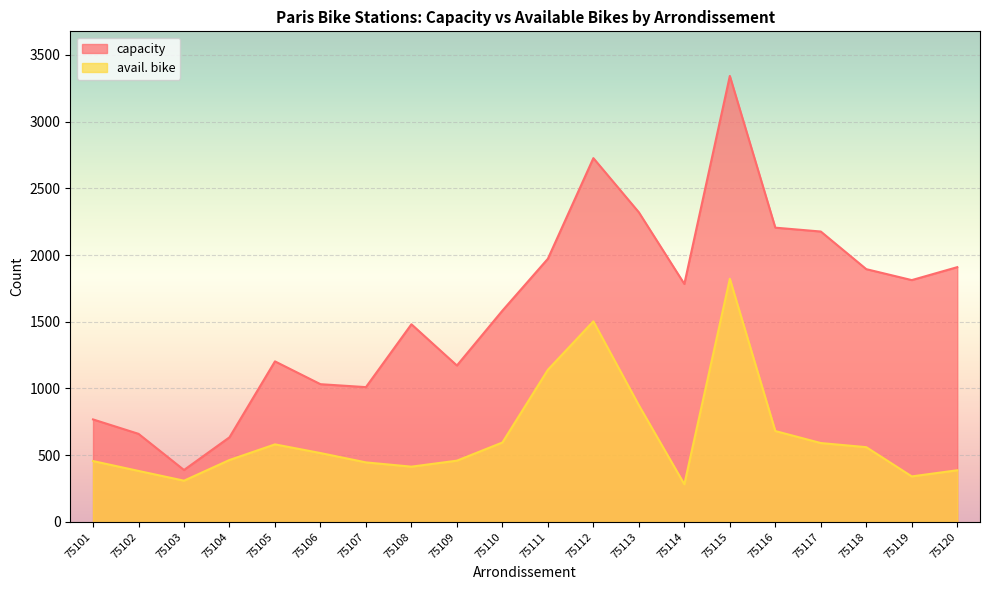

Reading left to right, list all the values displayed in this chart.

capacity: 75101=768	75102=660	75103=389	75104=634	75105=1203	75106=1032	75107=1010	75108=1481	75109=1172	75110=1583	75111=1972	75112=2726	75113=2320	75114=1783	75115=3342	75116=2205	75117=2176	75118=1894	75119=1812	75120=1909
avail. bike: 75101=456	75102=382	75103=309	75104=464	75105=581	75106=516	75107=446	75108=414	75109=459	75110=595	75111=1140	75112=1503	75113=874	75114=282	75115=1822	75116=681	75117=591	75118=560	75119=341	75120=387